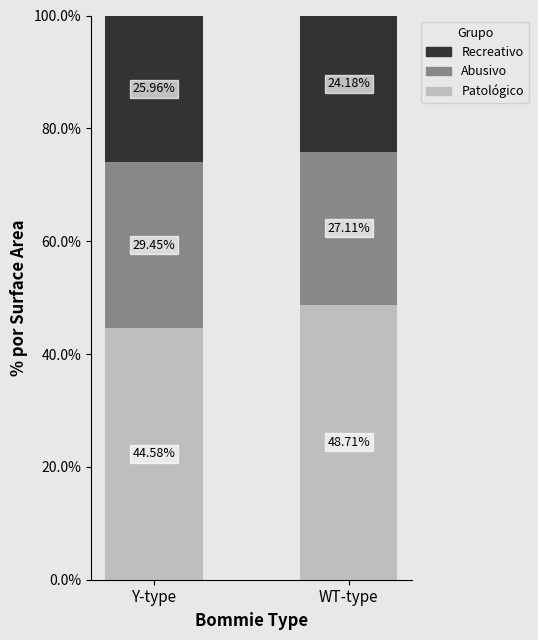

At which label is Patológico closest to 46?

Y-type